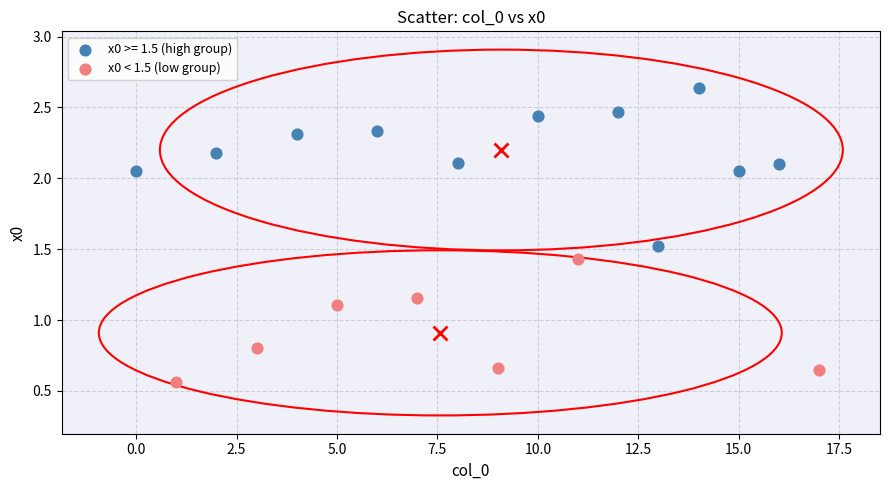

Which series has the widest spread of Y values?

x0 >= 1.5 (high group)